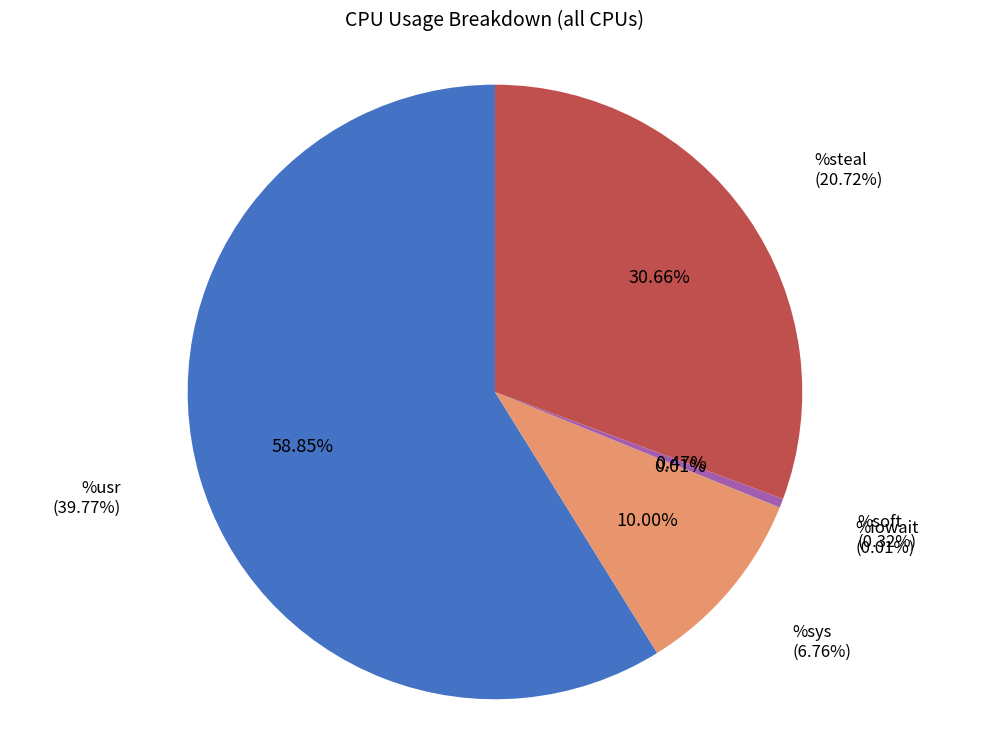

What percentage is the %steal slice, to the nearest percent?

31%